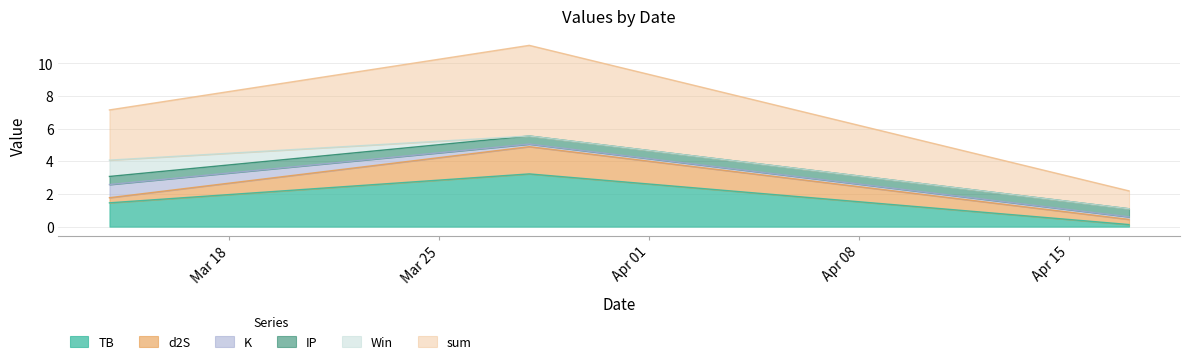

Between 2024-03-28 and 2024-04-17, which series saw the biggest shift?

sum